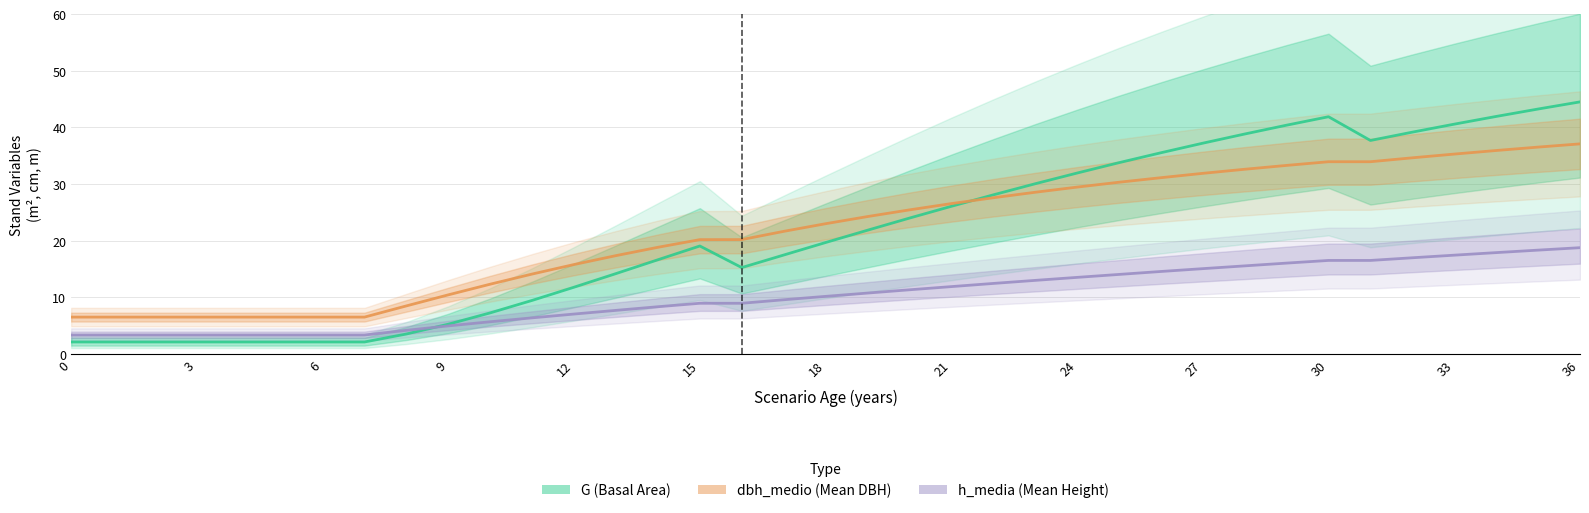

Which series has the widest spread of values?

G (Basal Area)